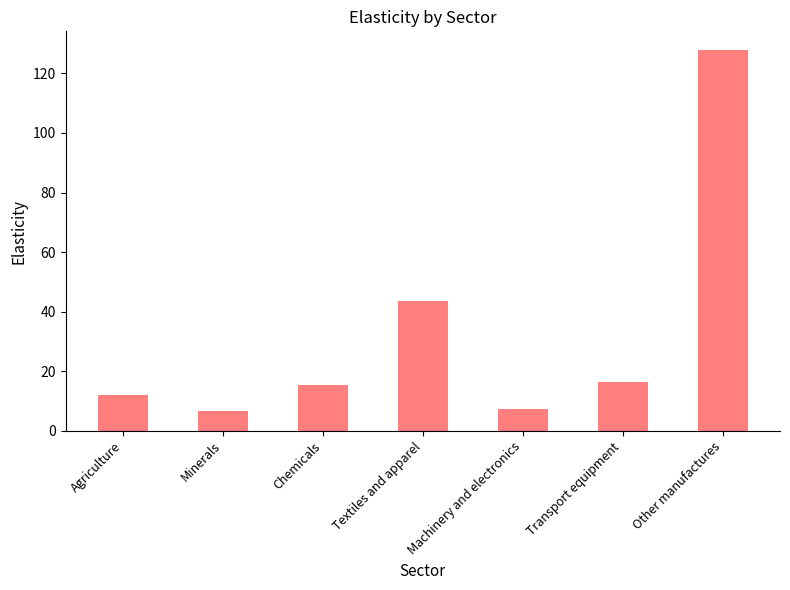

Is it true that the value at Agriculture is 3.4?

False